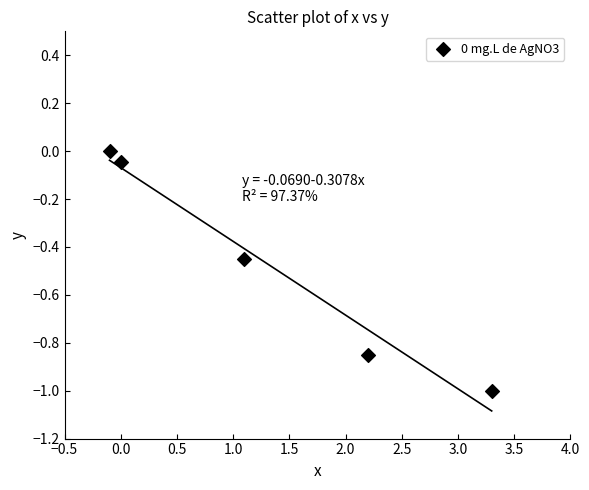

What is the range of Y values (max minus min)?

1.0